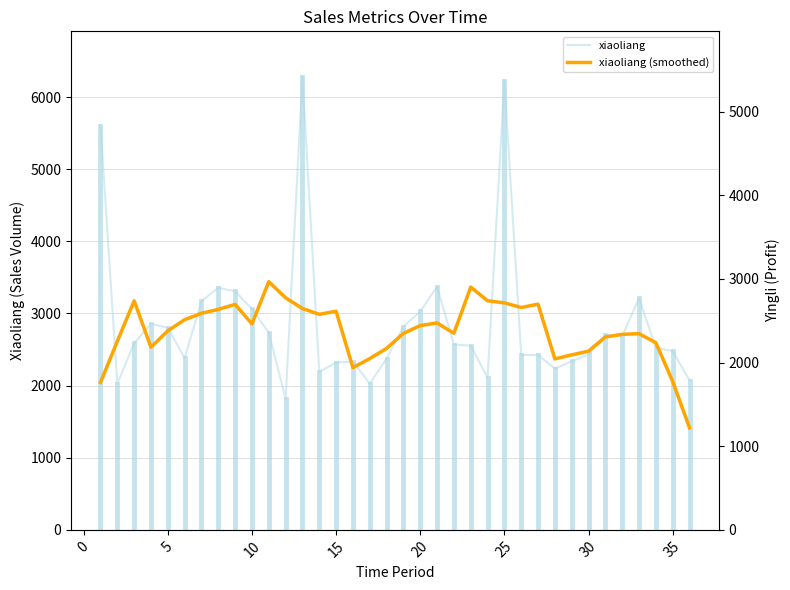

The value of yingli at 15 is 1787.0. True or false?

False